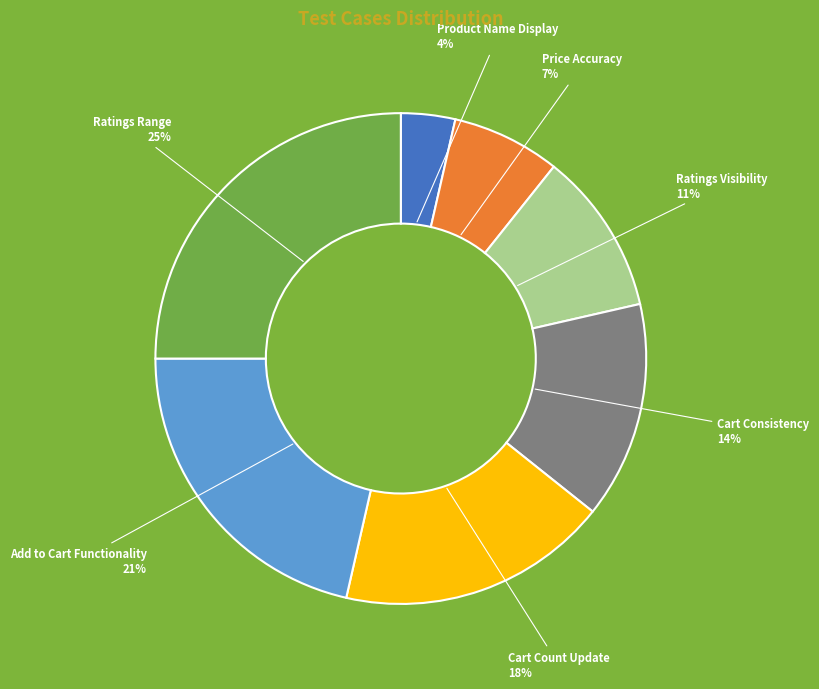

What is the ratio of the value at Ratings Range to the value at Add to Cart Functionality?

1.2